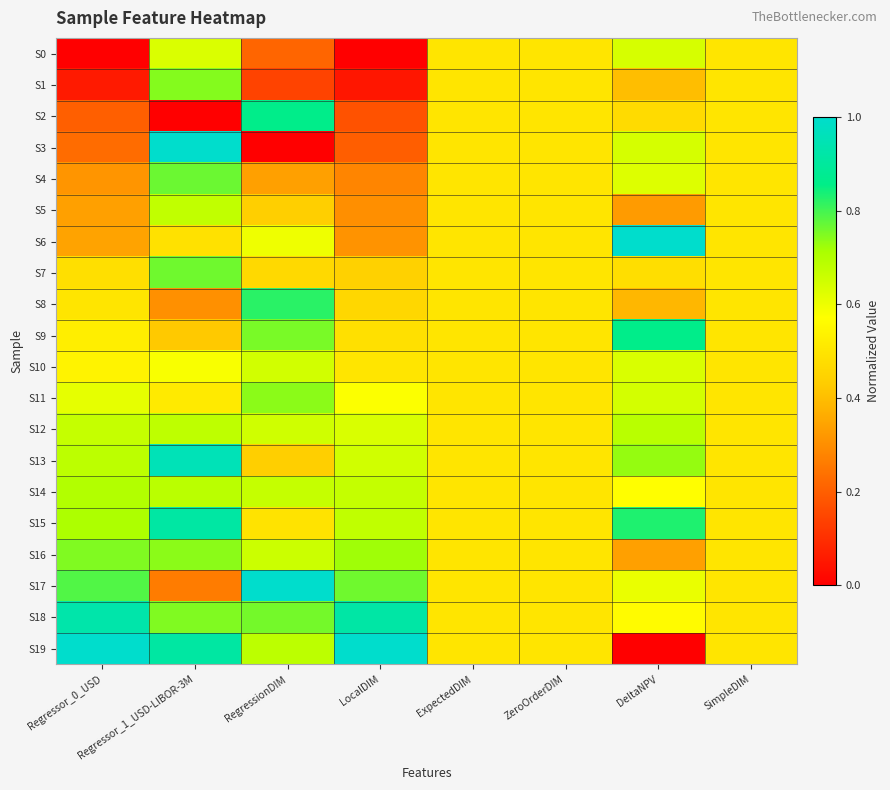

Which series has the largest range (max minus min)?

S3